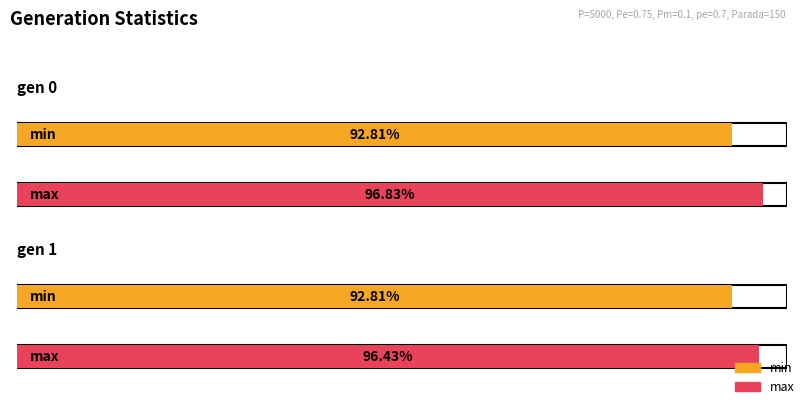

The avg series shows 403.1 at gen 1. True or false?

False